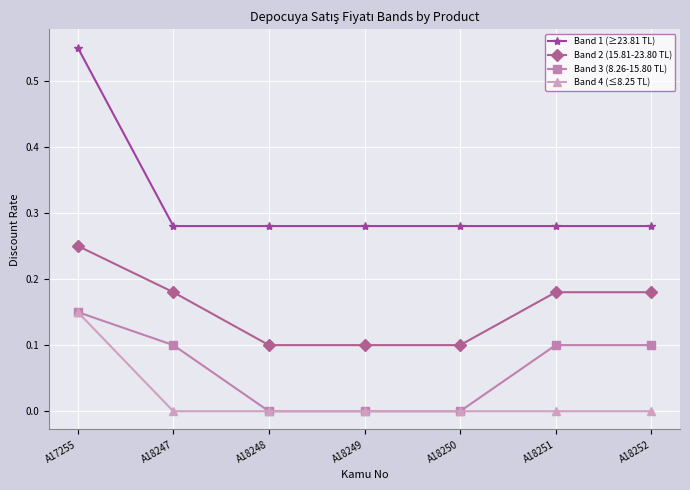

At how many categories does at least one series exceed 0?

7